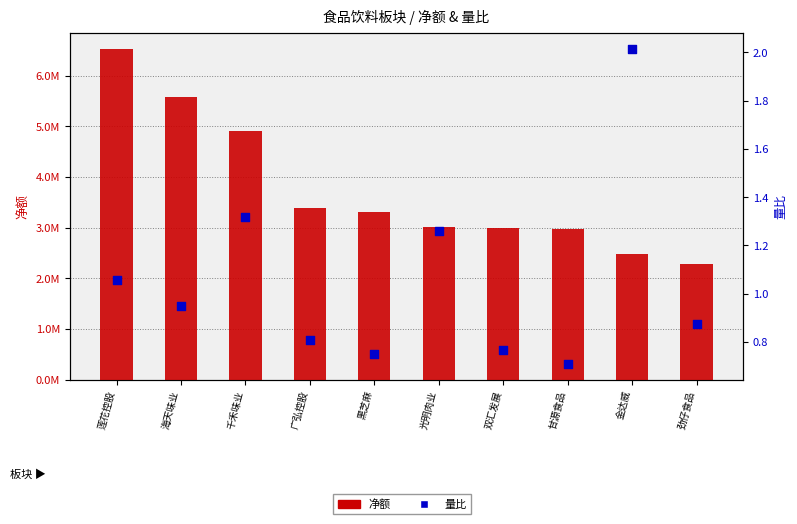

At which category is the sum across all series the highest?

莲花控股